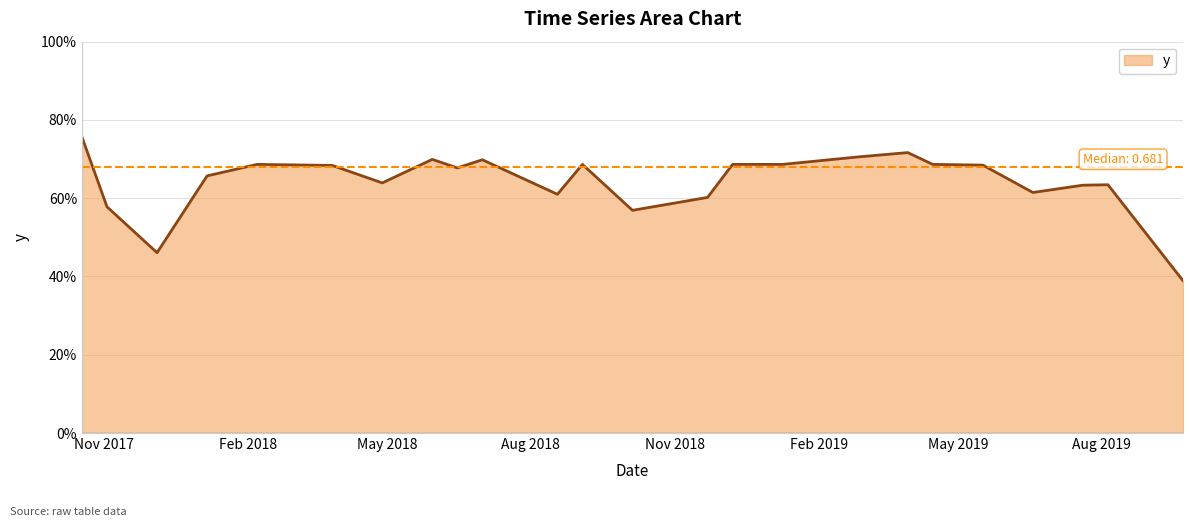

Which label corresponds to the smallest value in the chart?

9/22/2019